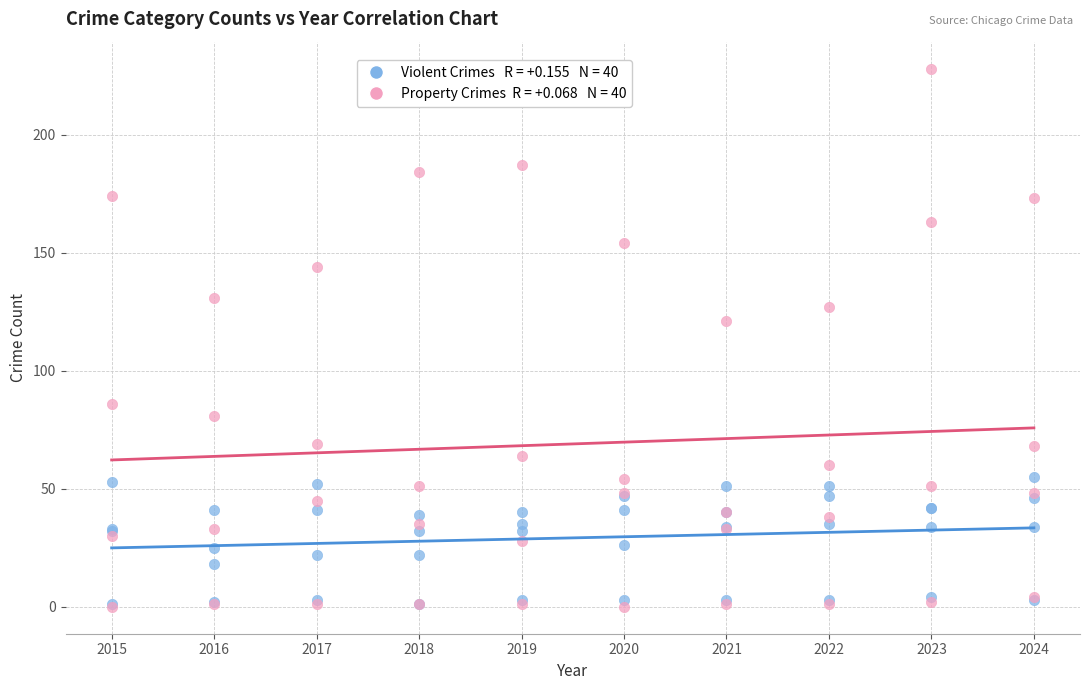

Across all series, what Y value is closest to 114?

121